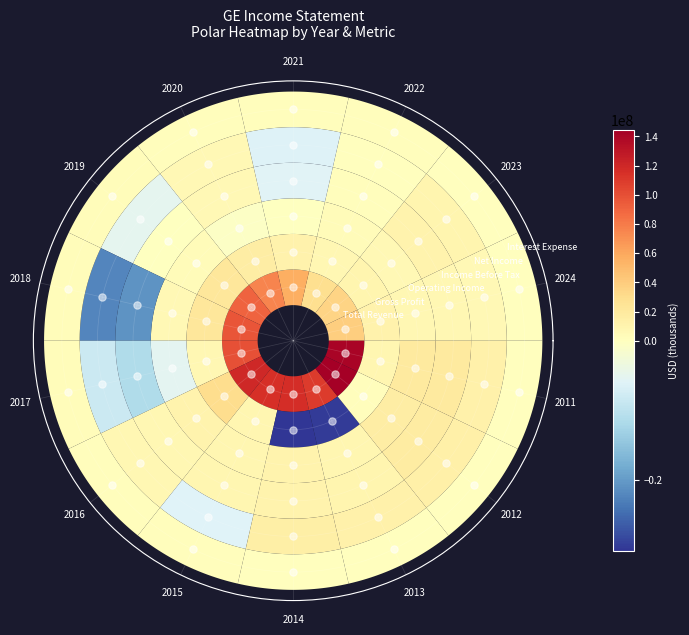

What is the difference between the highest and lowest values at 2022?

28803000